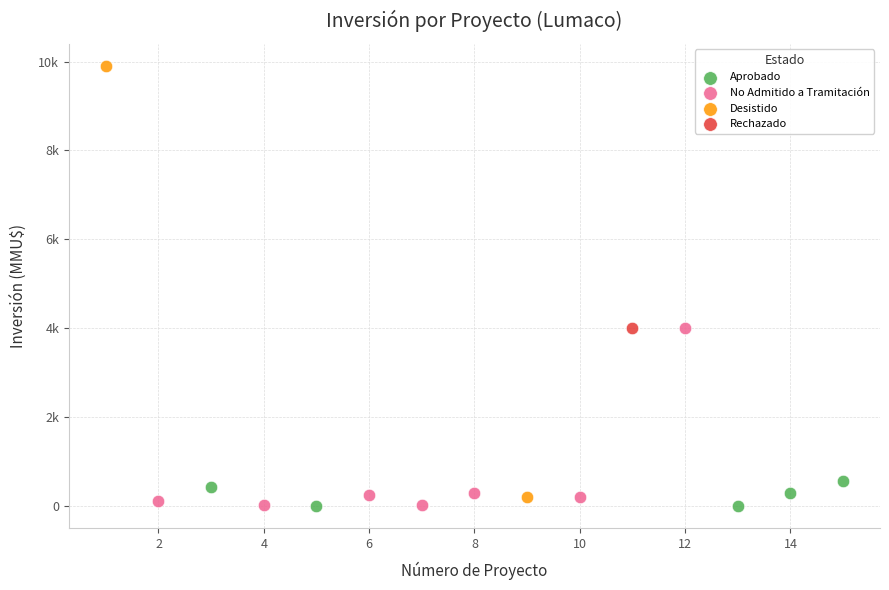

What are all the series names shown in the legend?

Aprobado, No Admitido a Tramitación, Desistido, Rechazado